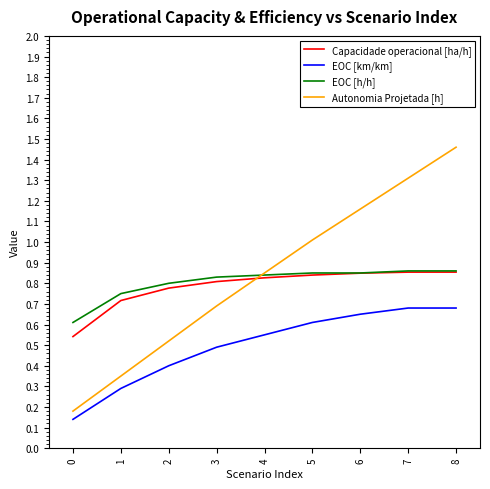

Which category has the highest value across all series?

8